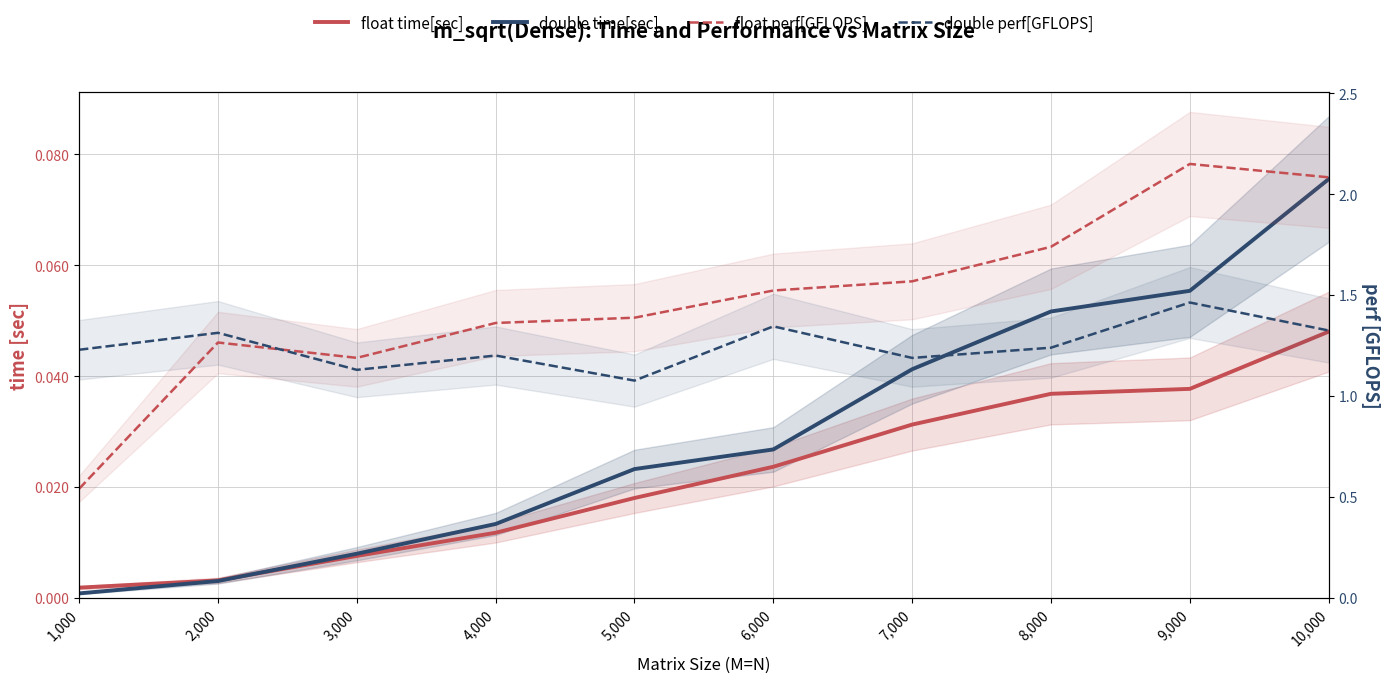

True or false: float perf[GFLOPS] and double time[sec] cross at least once.

False